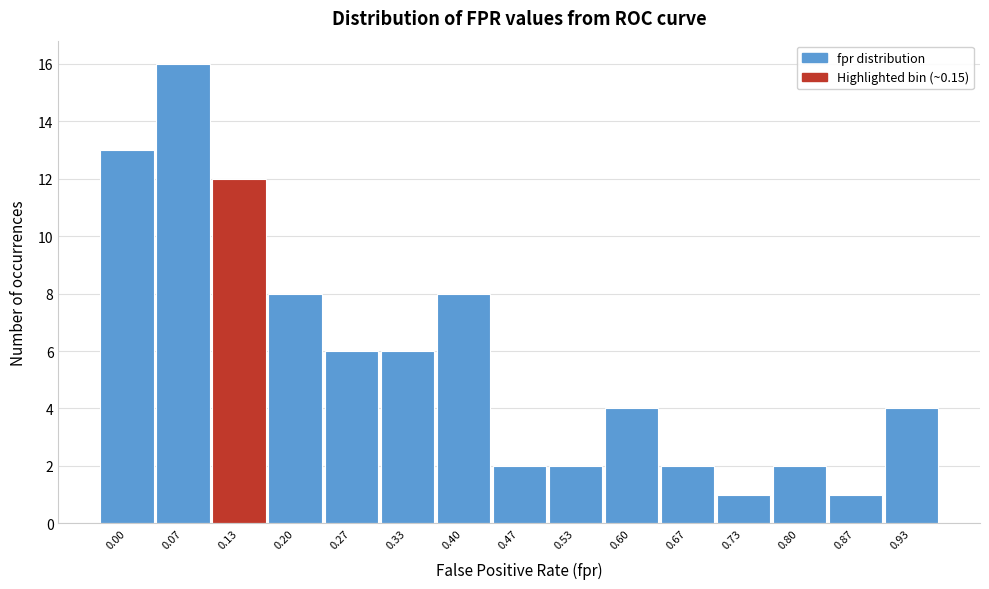

Reading left to right, transcribe all the data shown in this chart.

13	16	12	8	6	6	8	2	2	4	2	1	2	1	4